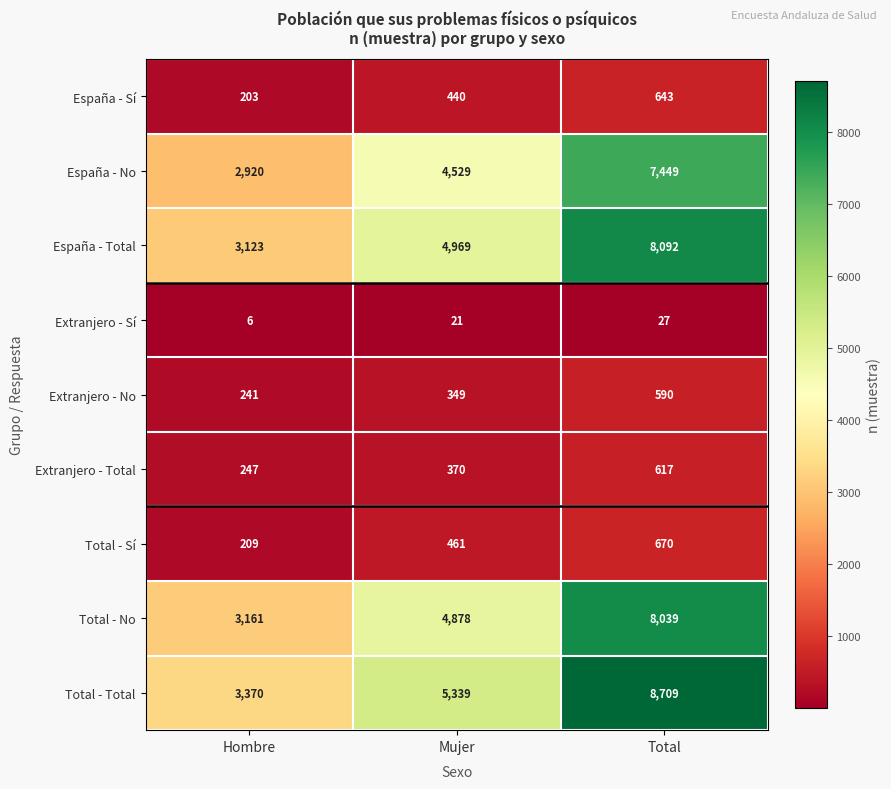

What is the total value across all series at Mujer?

21356